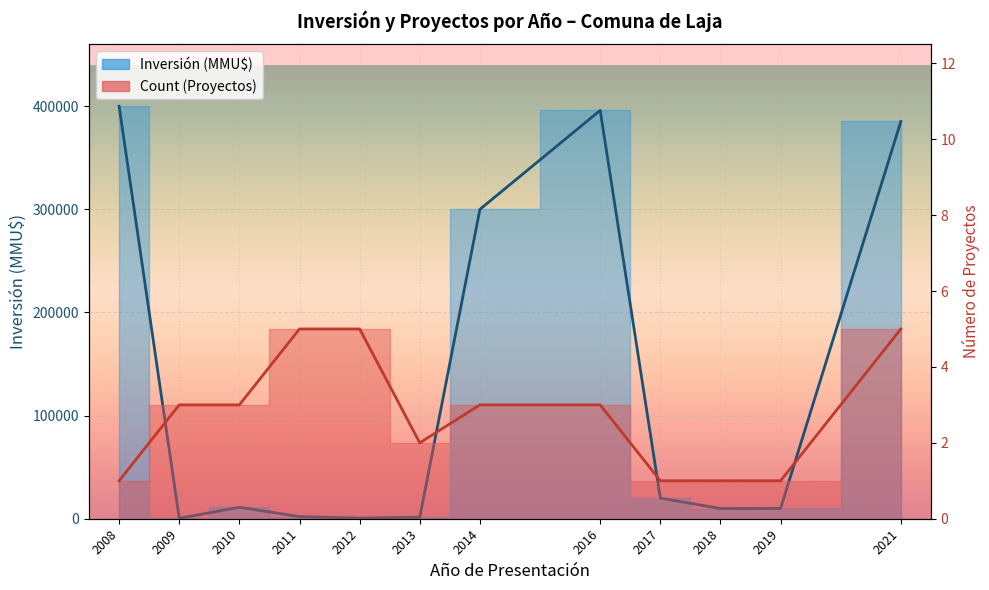

Is it true that Count (Proyectos) equals 1 at 2019?

True